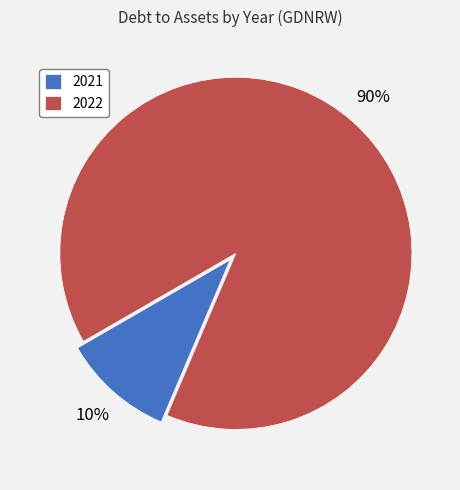

Which slice is the largest?

2022